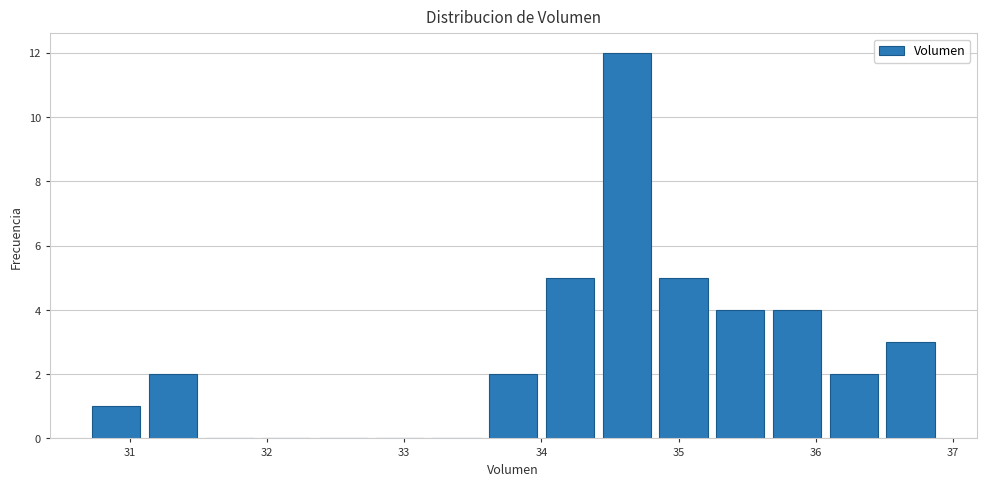

Over which range of the x-axis is the bar tallest?

34.4 to 34.8